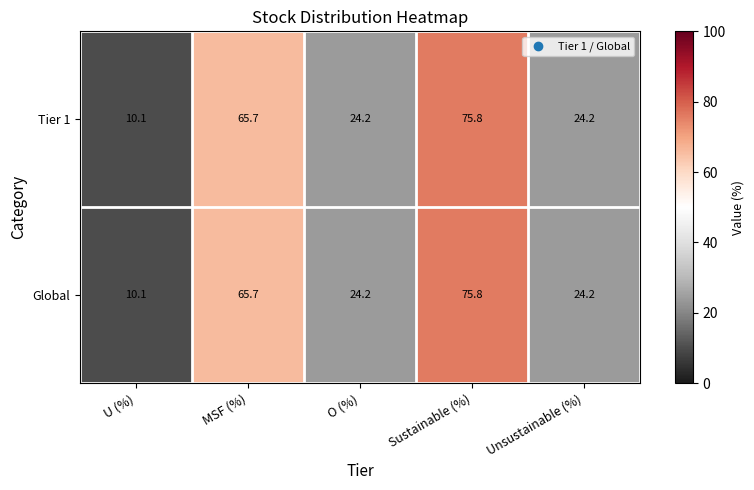

Reading right to left, list all the values displayed in this chart.

Tier 1: 24.2	75.8	24.2	65.7	10.1
Global: 24.2	75.8	24.2	65.7	10.1